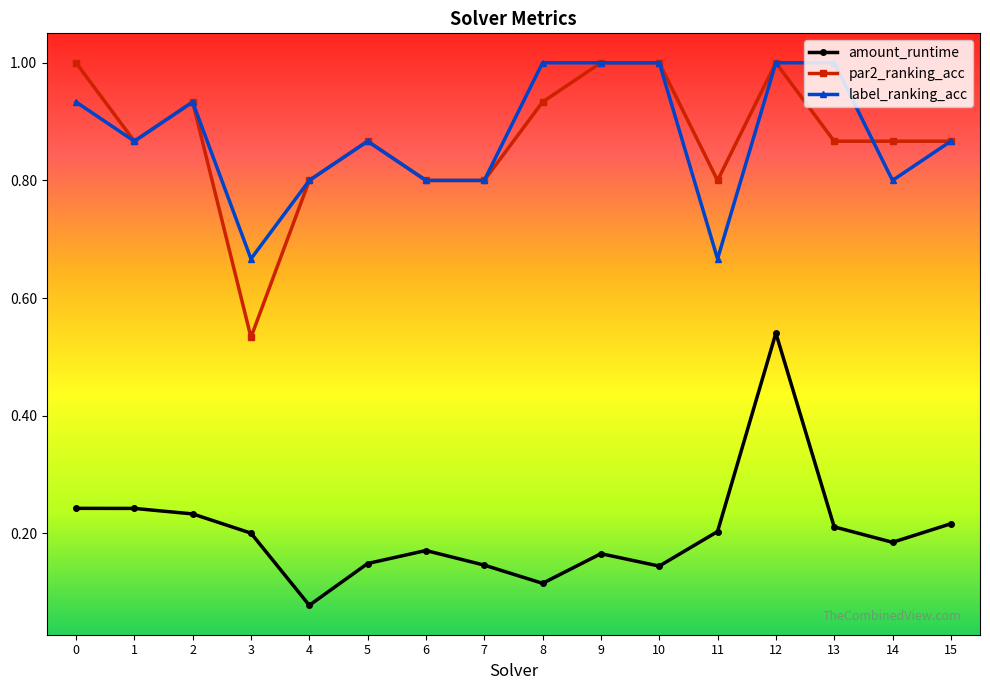

Which series has the largest range (max minus min)?

par2_ranking_acc